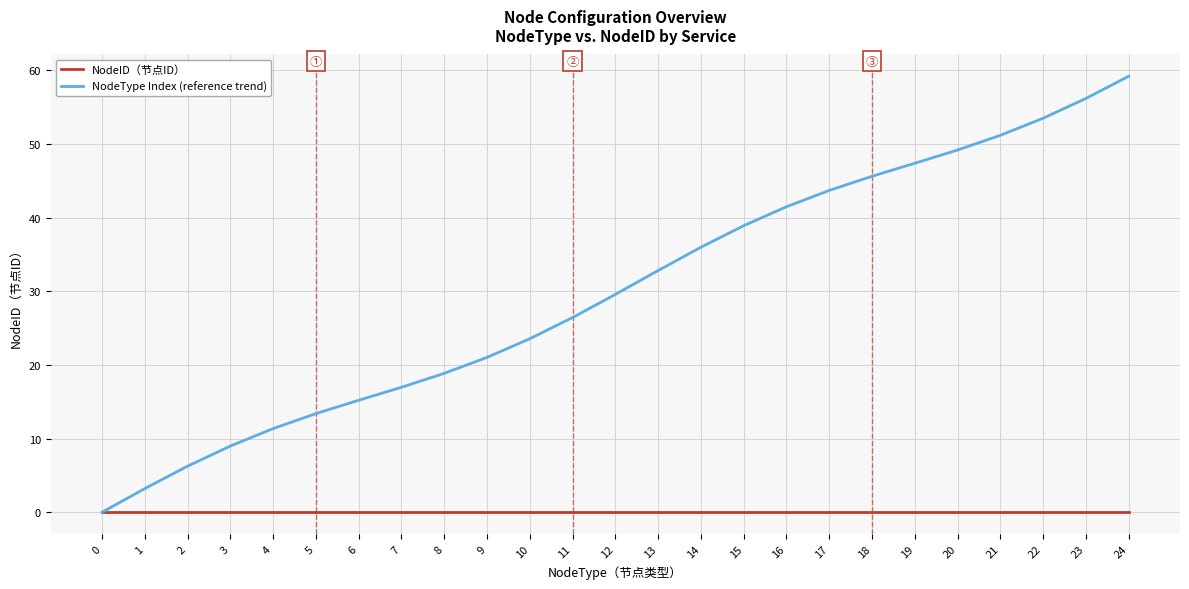

How many lines are shown in the chart?

2